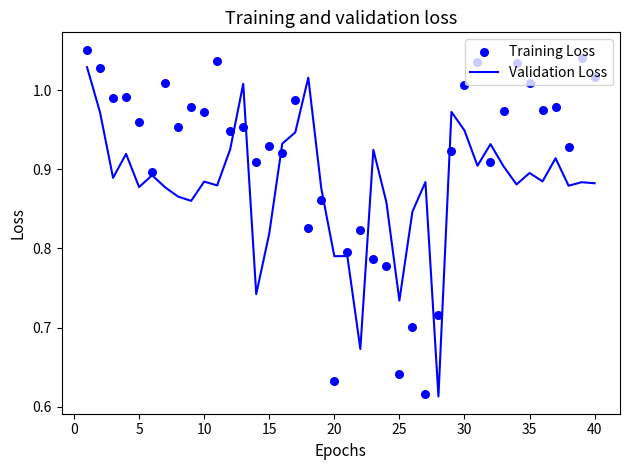

At how many categories does at least one series exceed 0?

40